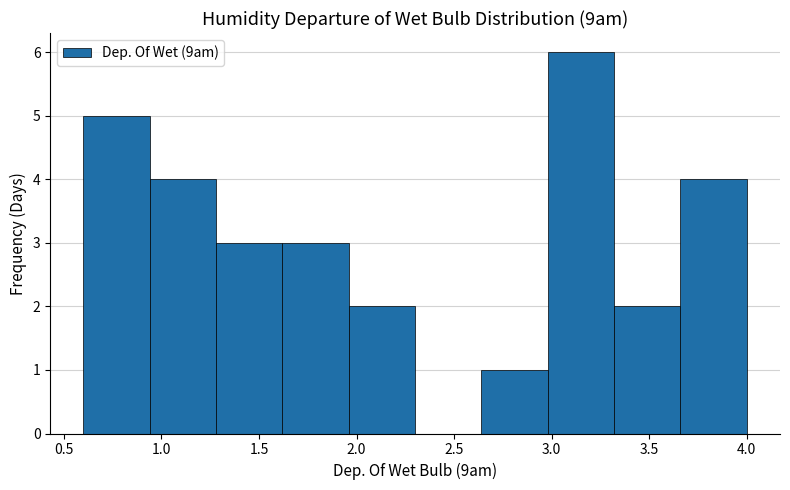

Reading left to right, transcribe this chart: for each bar, give the range it covers on the x-axis and its height. Neither the bar edges nor the heights are printed on the chart, so give them approximately, as read against the axes.

0.60 to 0.94: 5
0.94 to 1.28: 4
1.28 to 1.62: 3
1.62 to 1.96: 3
1.96 to 2.30: 2
2.30 to 2.64: 0
2.64 to 2.98: 1
2.98 to 3.32: 6
3.32 to 3.66: 2
3.66 to 4.00: 4